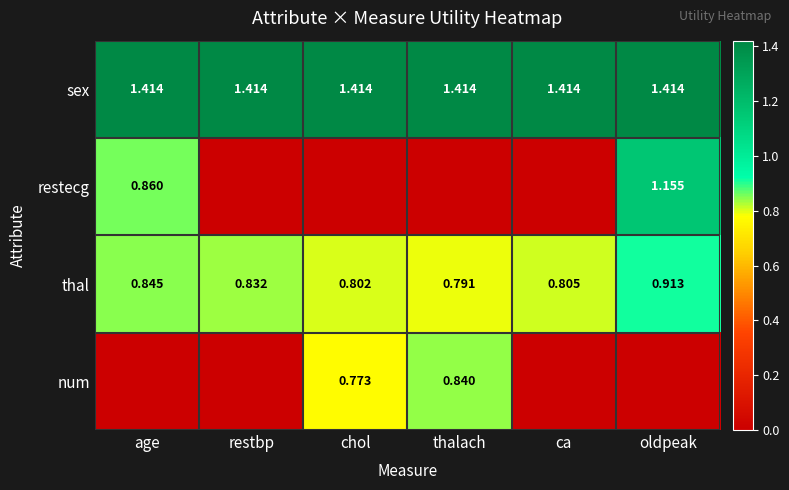

List the labels in order of thal value, smallest first.

thalach, chol, ca, restbp, age, oldpeak